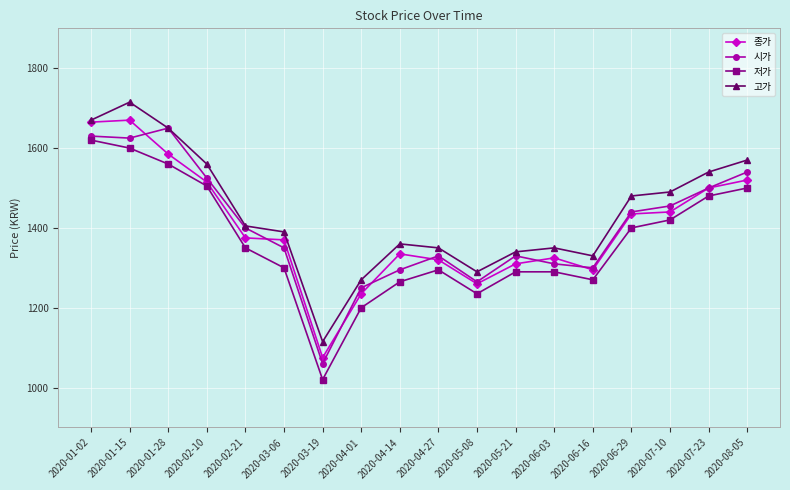

Reading left to right, what are all the values shown in this chart?

종가: 2020-01-02=1665	2020-01-15=1670	2020-01-28=1585	2020-02-10=1515	2020-02-21=1375	2020-03-06=1370	2020-03-19=1075	2020-04-01=1235	2020-04-14=1335	2020-04-27=1320	2020-05-08=1260	2020-05-21=1310	2020-06-03=1325	2020-06-16=1295	2020-06-29=1435	2020-07-10=1440	2020-07-23=1500	2020-08-05=1520
시가: 2020-01-02=1630	2020-01-15=1625	2020-01-28=1650	2020-02-10=1525	2020-02-21=1400	2020-03-06=1350	2020-03-19=1060	2020-04-01=1250	2020-04-14=1295	2020-04-27=1330	2020-05-08=1265	2020-05-21=1330	2020-06-03=1310	2020-06-16=1300	2020-06-29=1440	2020-07-10=1455	2020-07-23=1500	2020-08-05=1540
저가: 2020-01-02=1620	2020-01-15=1600	2020-01-28=1560	2020-02-10=1505	2020-02-21=1350	2020-03-06=1300	2020-03-19=1020	2020-04-01=1200	2020-04-14=1265	2020-04-27=1295	2020-05-08=1235	2020-05-21=1290	2020-06-03=1290	2020-06-16=1270	2020-06-29=1400	2020-07-10=1420	2020-07-23=1480	2020-08-05=1500
고가: 2020-01-02=1670	2020-01-15=1715	2020-01-28=1650	2020-02-10=1560	2020-02-21=1405	2020-03-06=1390	2020-03-19=1115	2020-04-01=1270	2020-04-14=1360	2020-04-27=1350	2020-05-08=1290	2020-05-21=1340	2020-06-03=1350	2020-06-16=1330	2020-06-29=1480	2020-07-10=1490	2020-07-23=1540	2020-08-05=1570